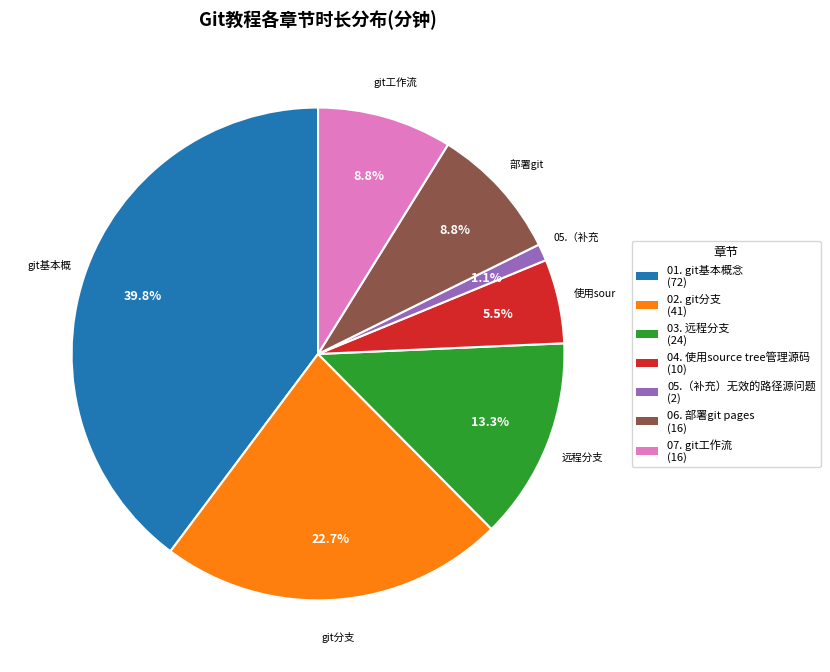

True or false: 03. 远程分支 accounts for 13% of the total.

True